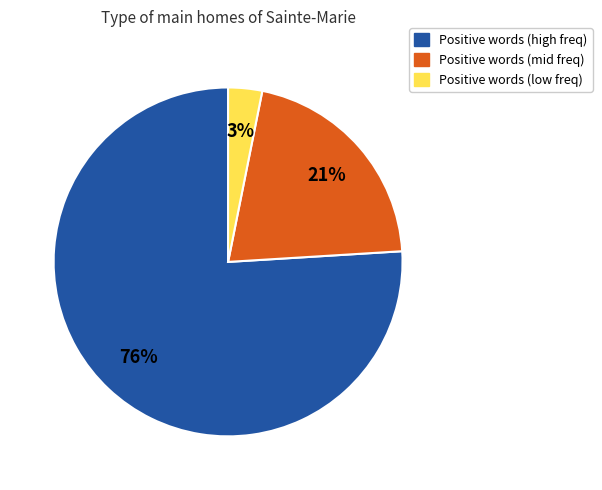

To the nearest percent, what is the difference between the largest and smallest slice percentages?

73%